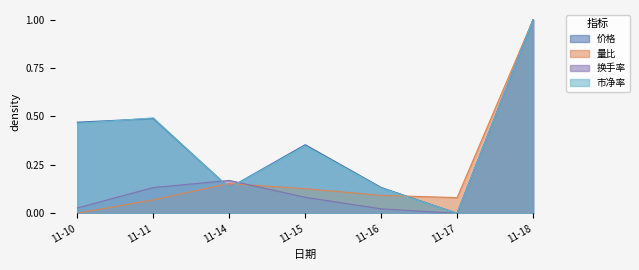

Which label corresponds to the largest value in the chart?

11-18